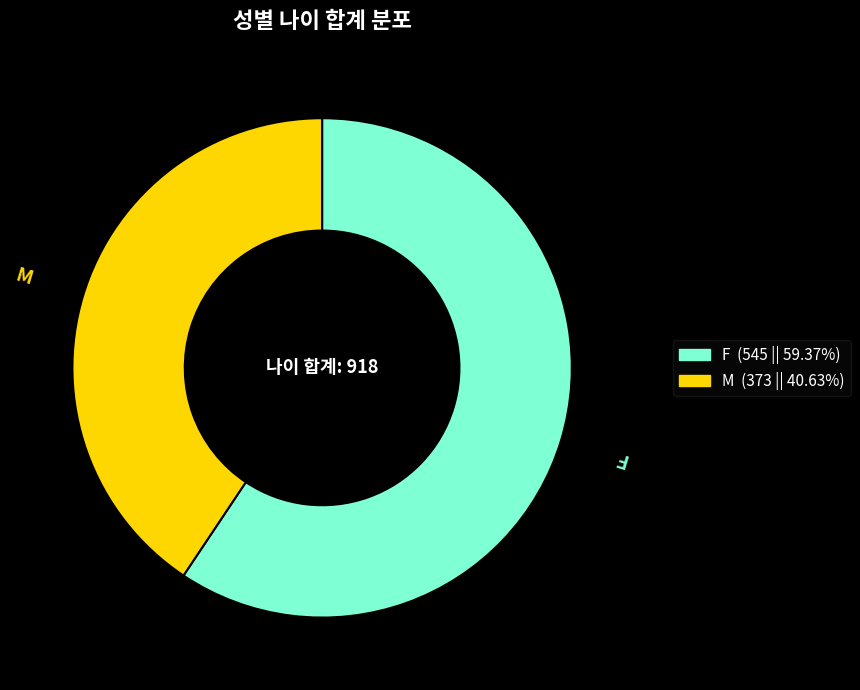

Count the number of slices in the pie.

2